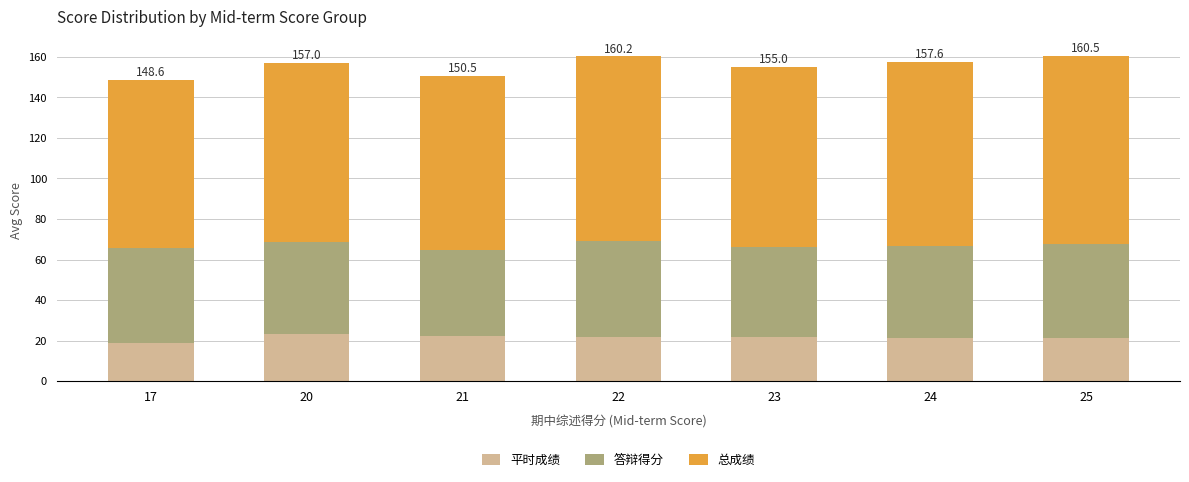

What is the difference between the maximum and minimum values in the 平时成绩 series?

4.5